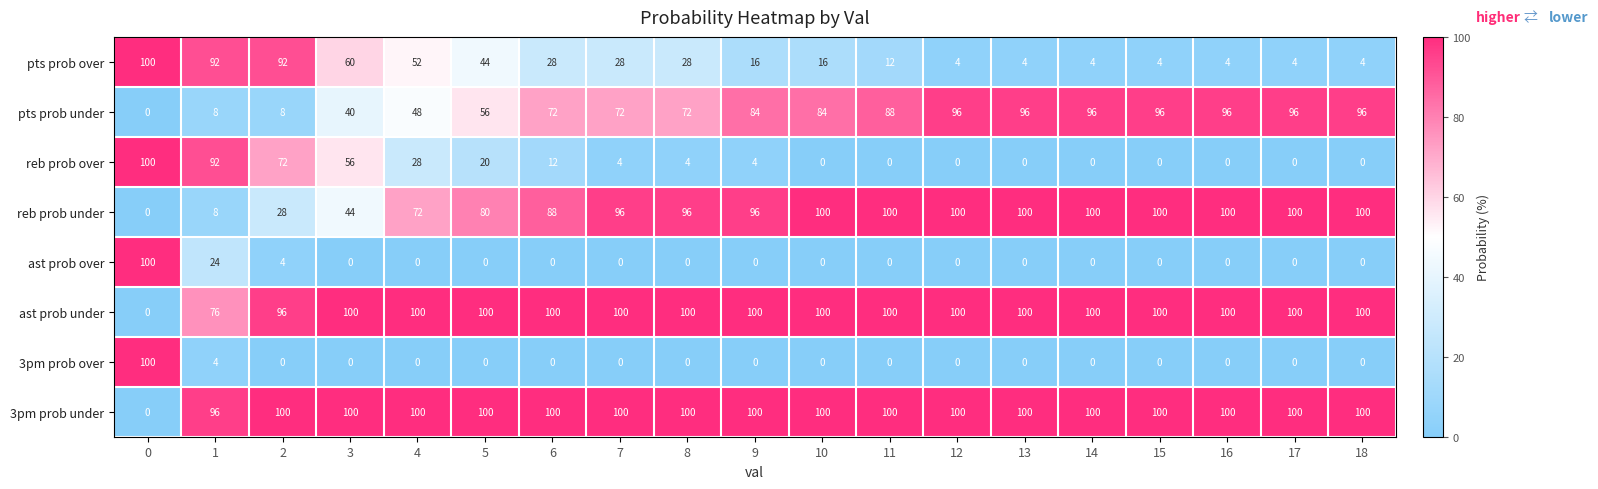

Is it true that reb prob under equals 100 at 12?

True